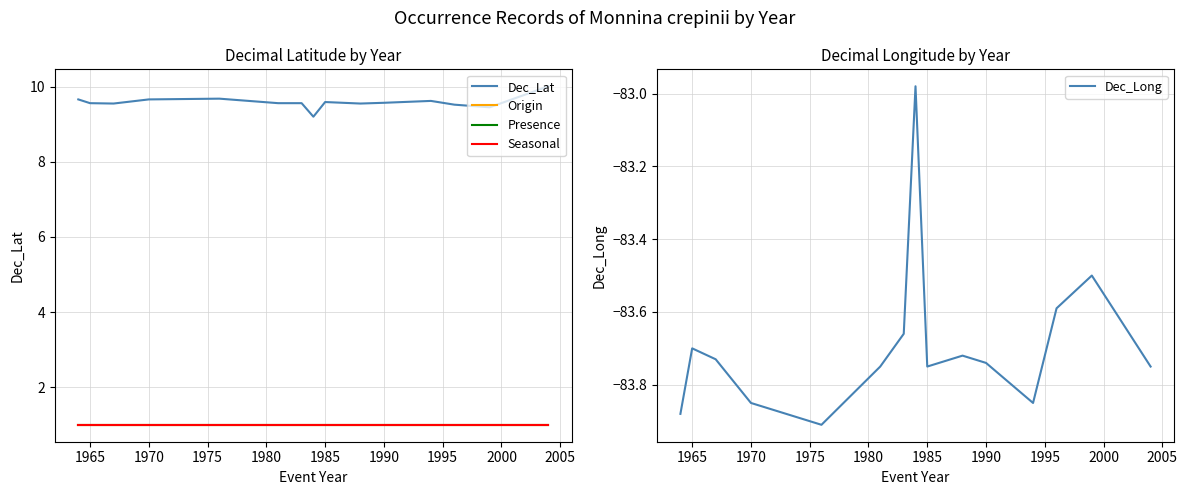

True or false: Origin and Seasonal cross at least once.

False